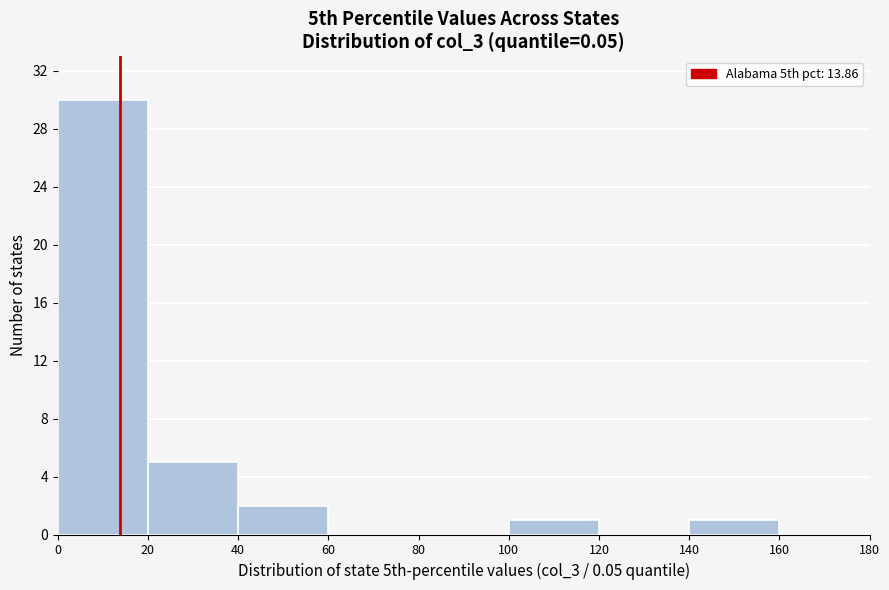

Reading left to right, transcribe this chart: for each bar, give the range it covers on the x-axis and its height. The values are not printed on the chart, so give them approximately, as read against the axis.

0 to 20: 30
20 to 40: 5
40 to 60: 2
60 to 80: 0
80 to 100: 0
100 to 120: 1
120 to 140: 0
140 to 160: 1
160 to 180: 0